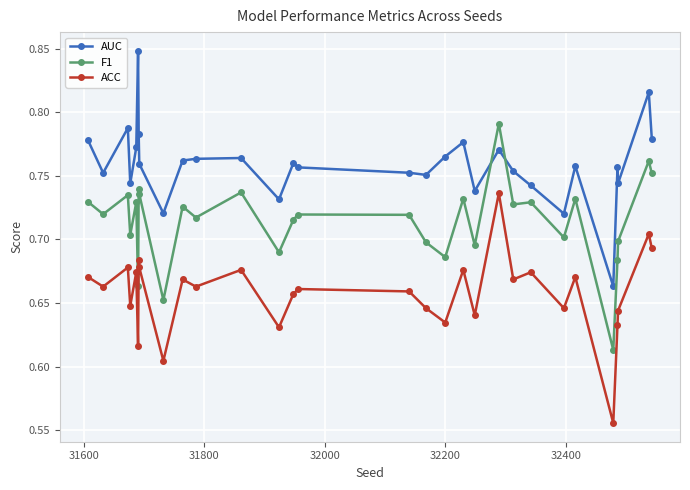

Which series has the largest total across all categories?

AUC